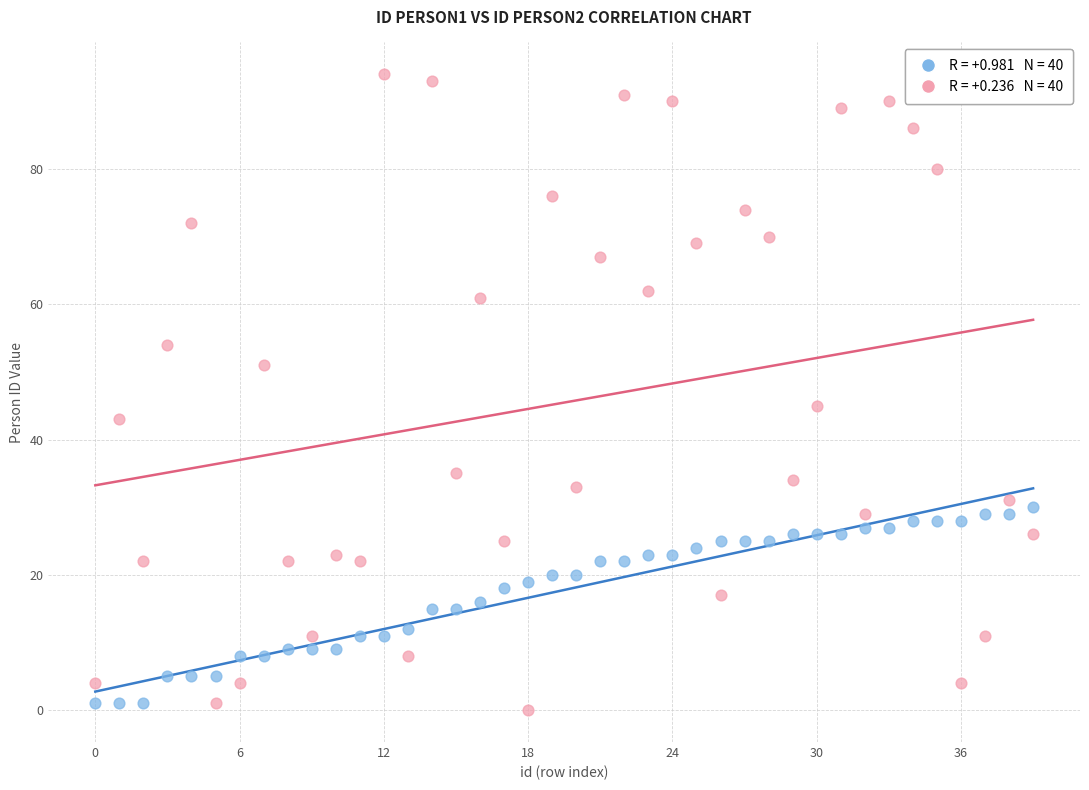

Across all data points, what is the range of Y values (max minus min)?

94